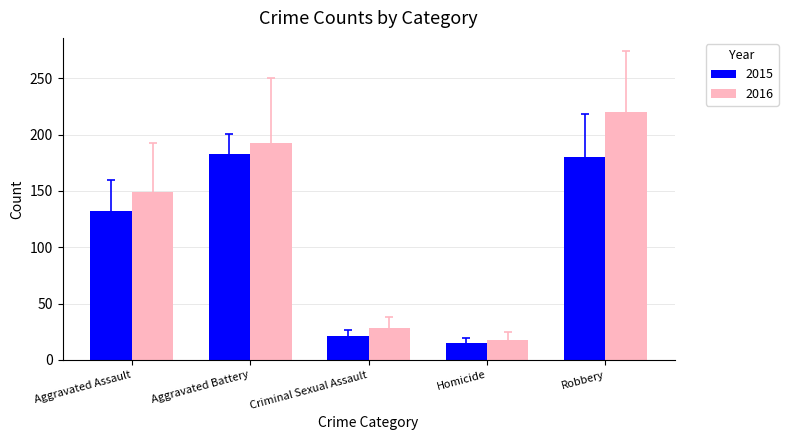

What position from the right is Criminal Sexual Assault?

3